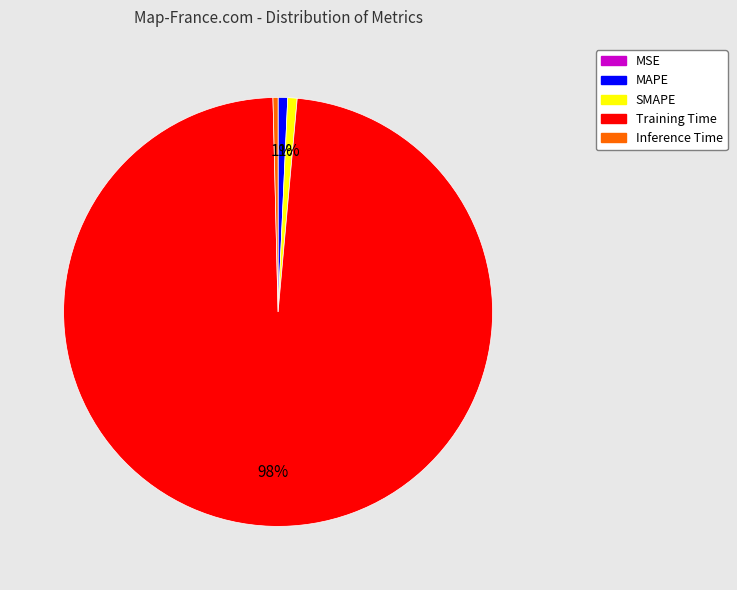

What is the majority slice?

Training Time